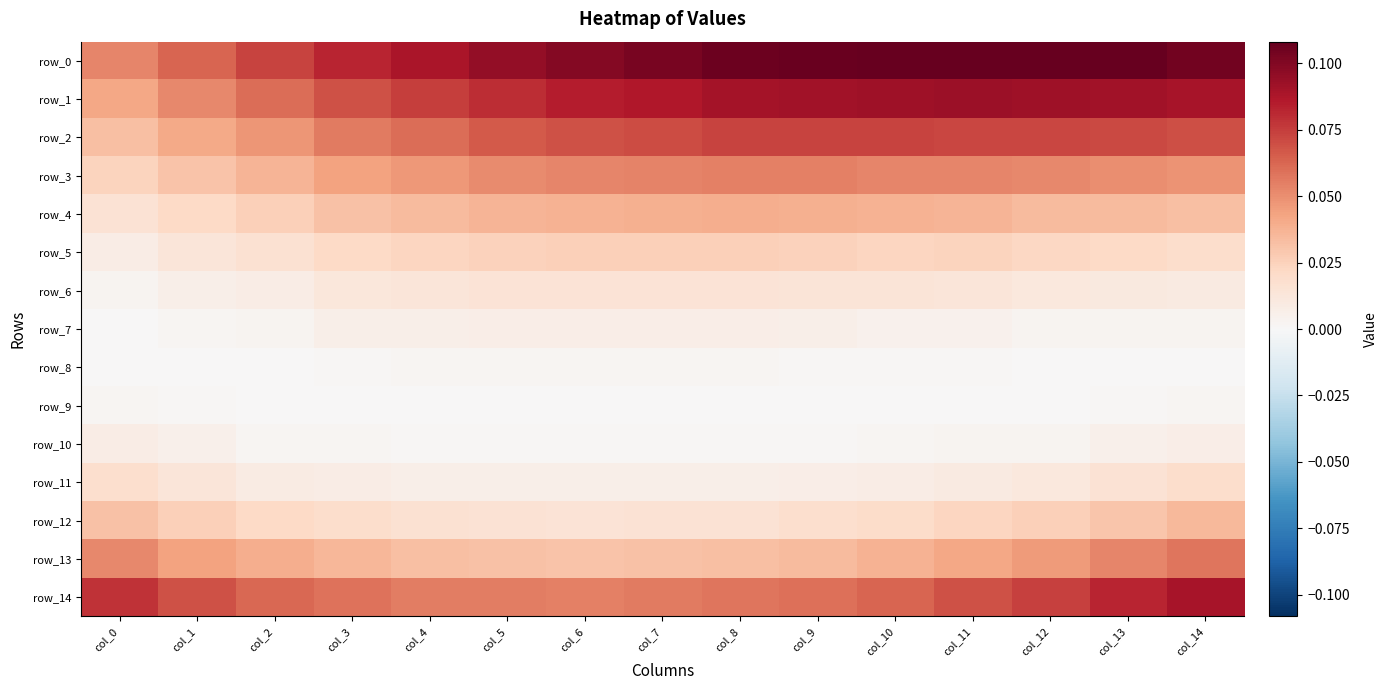

The value of row_5 at col_0 is 0.0. True or false?

True